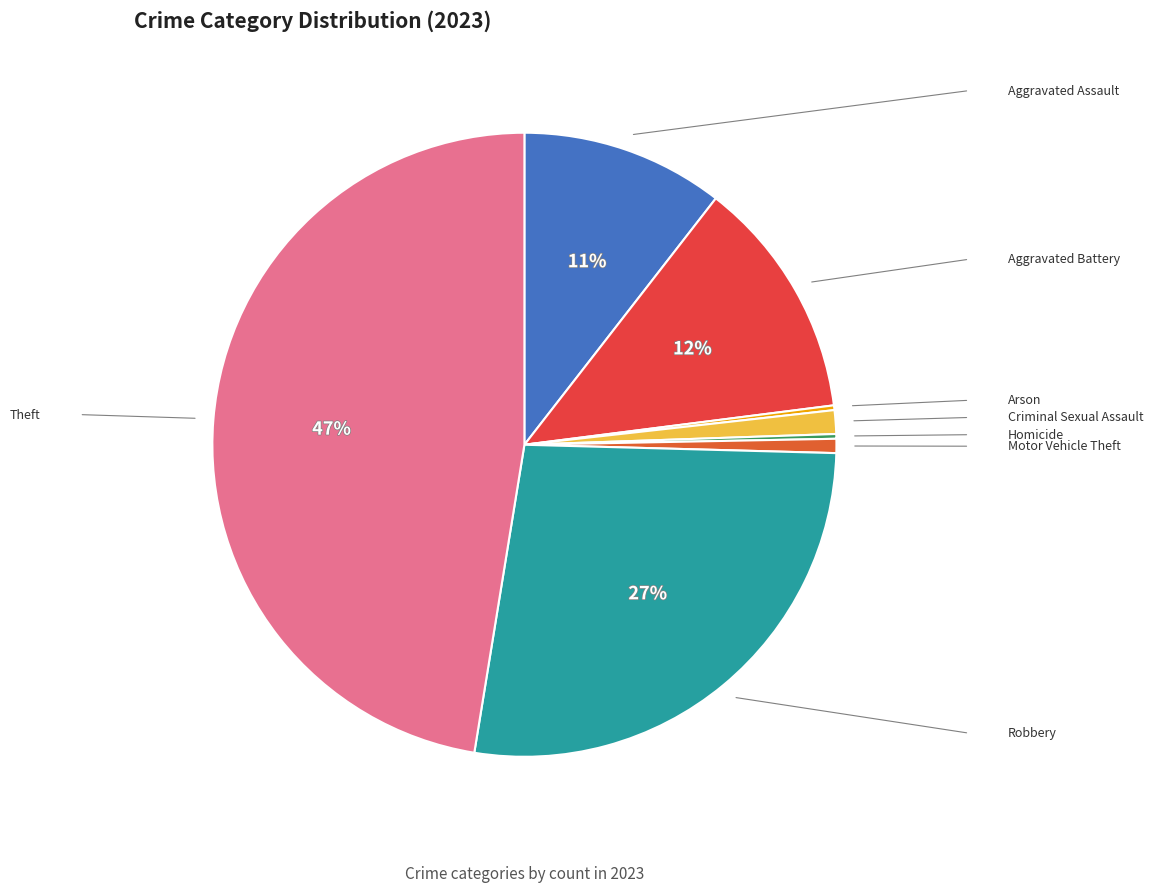

Is there any slice that represents more than half of the pie?

No